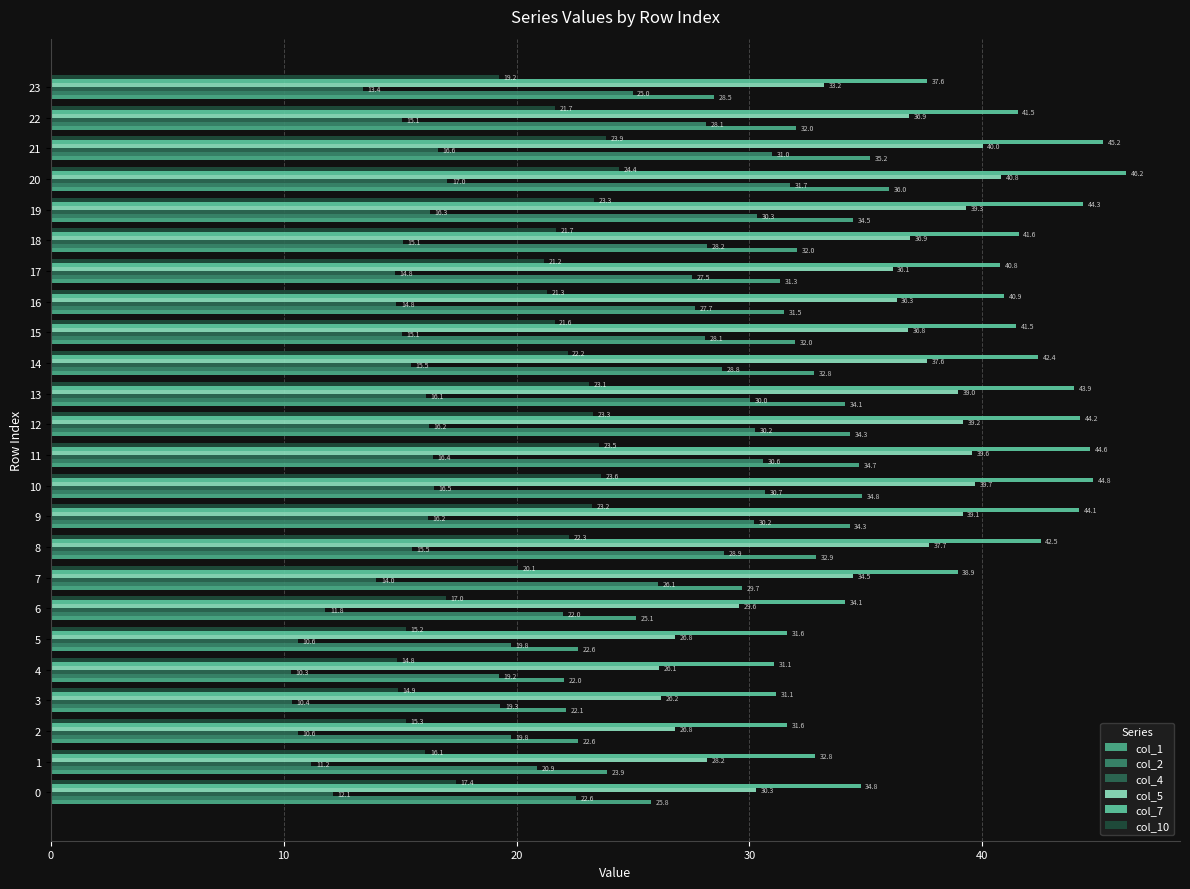

What value does the col_10 series have at 17?

21.2